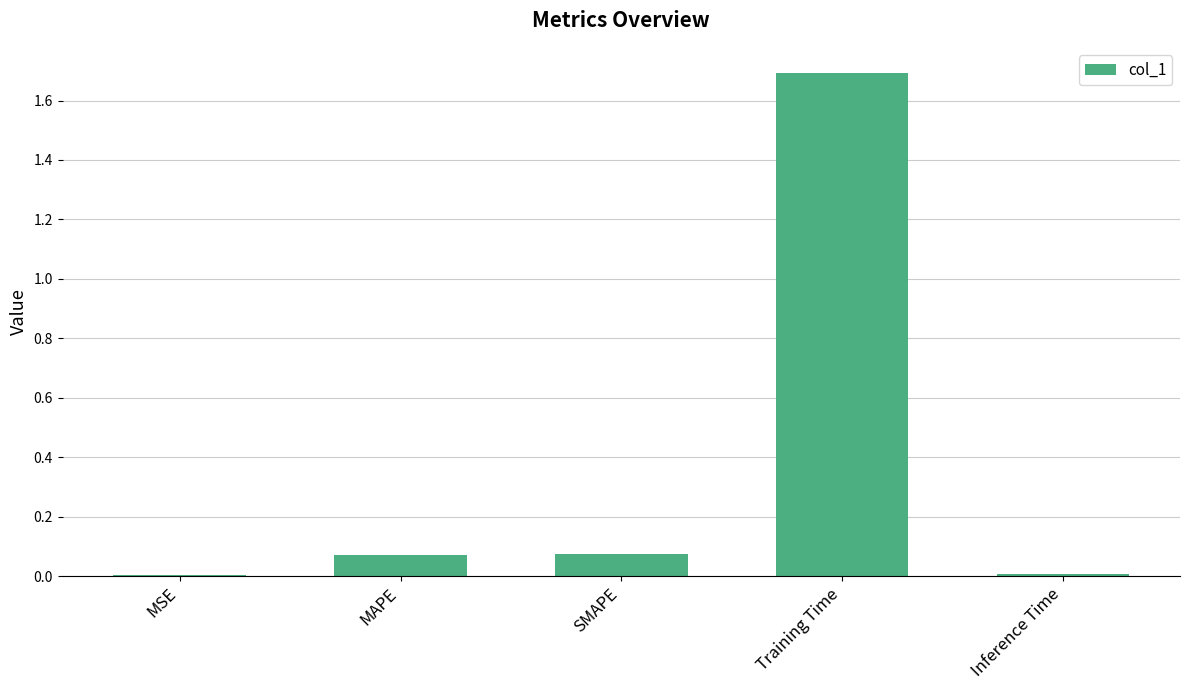

Is it true that the value at MSE is 0.0?

True